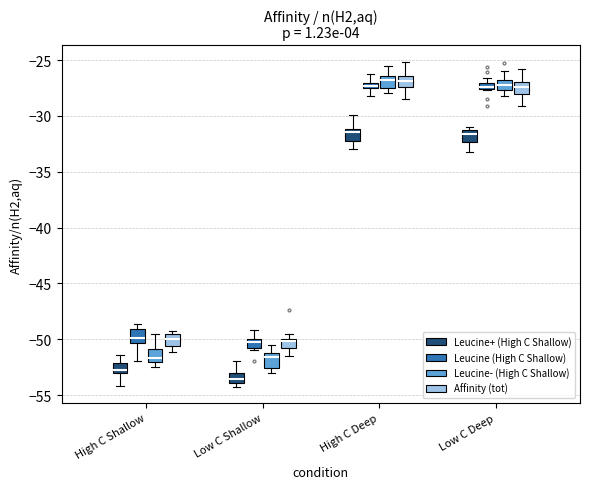

Where does the lower whisker of the box for High C Shallow (Leucine+ (High C Shallow)) end on the y-axis? The values are not printed on the chart, so give them approximately, as read against the axis.

-54.0